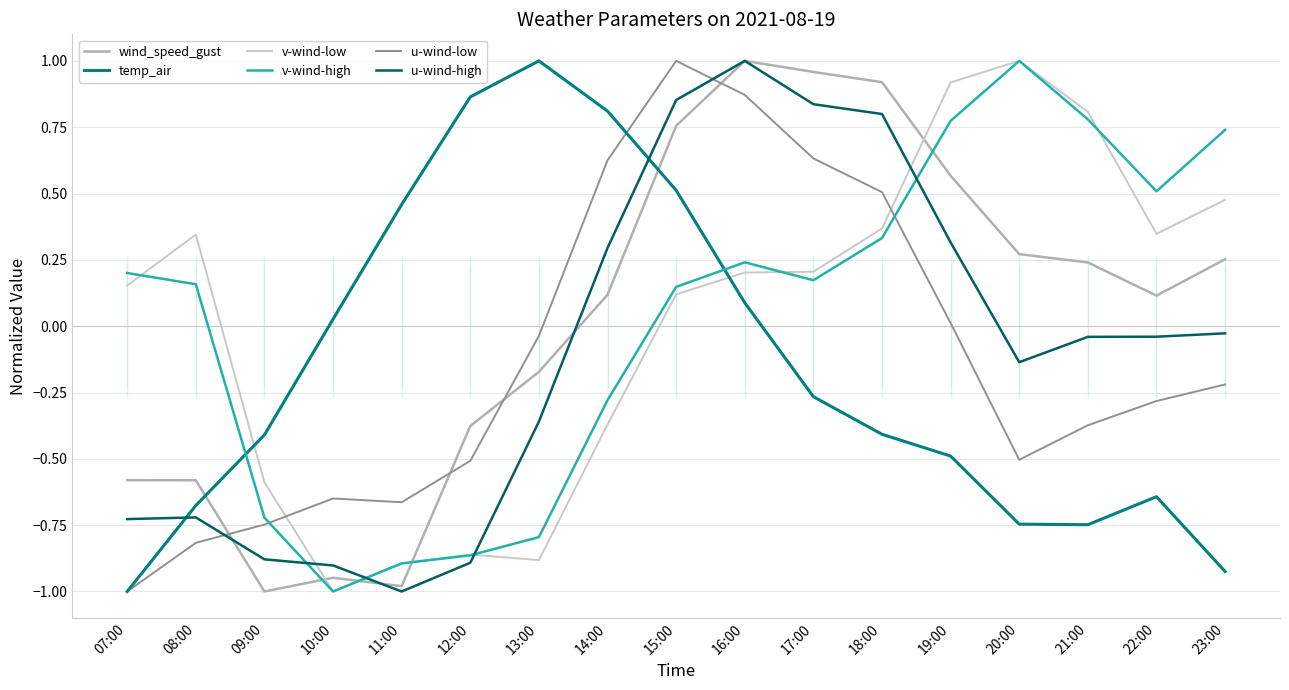

At which category is the sum across all series the highest?

16:00